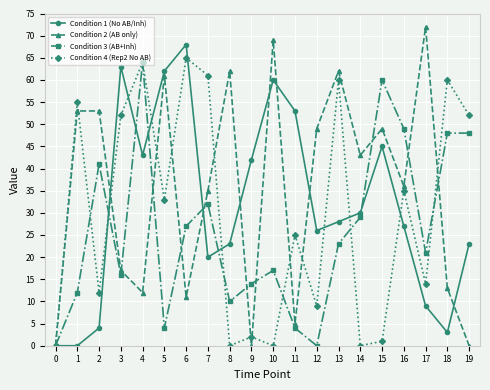

Which series has the largest total across all categories?

Condition 2 (AB only)